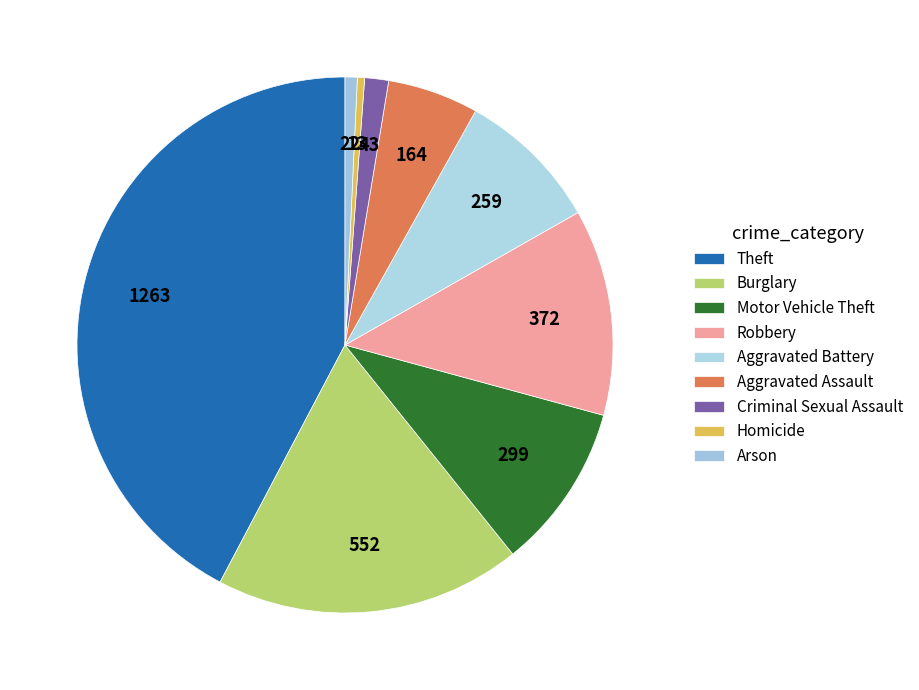

How many slices are in this pie chart?

9